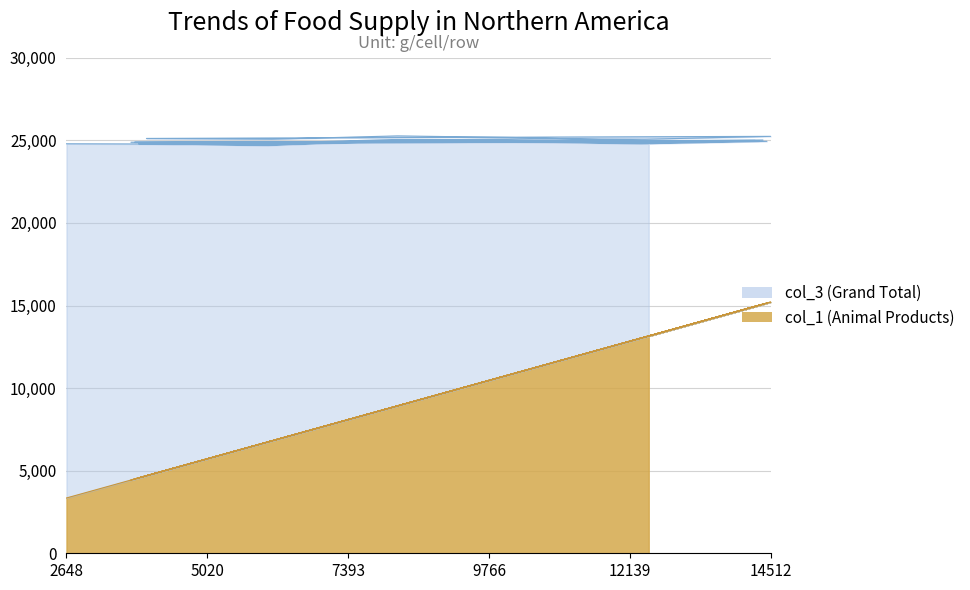

How many lines are shown in the chart?

2